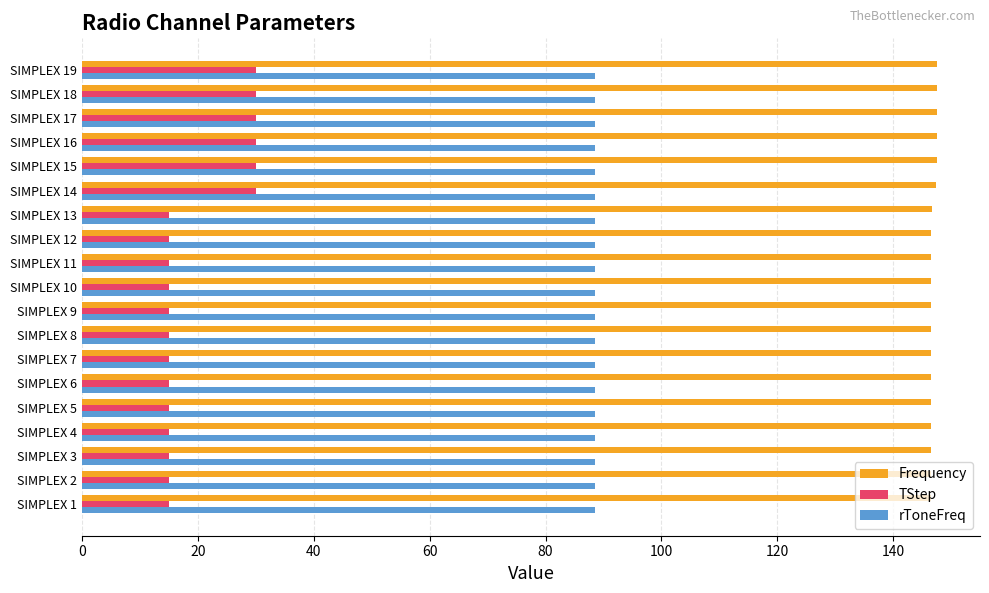

Rank the series at SIMPLEX 4 from lowest to highest value.

TStep, rToneFreq, Frequency